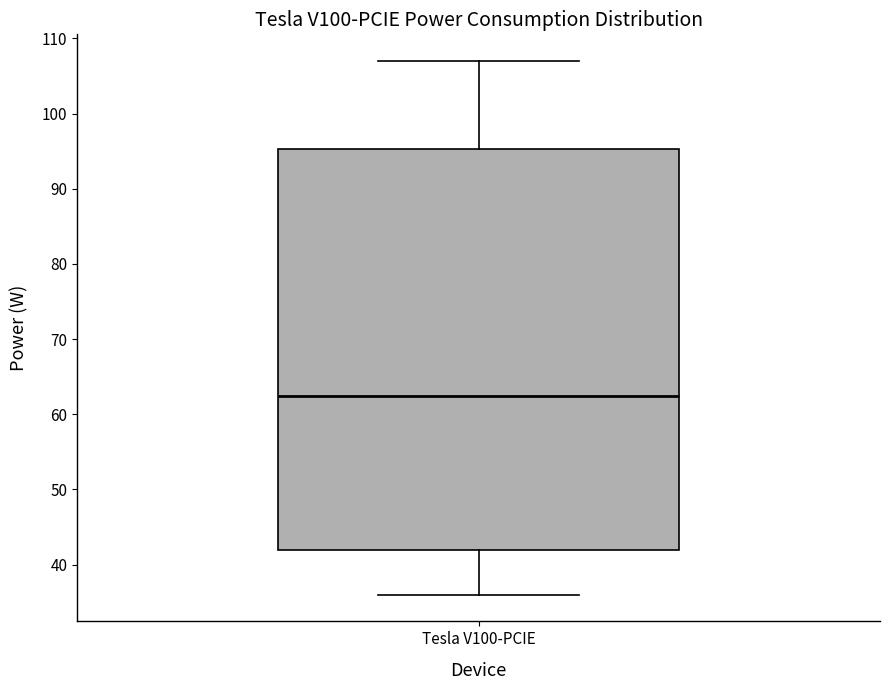

Read this box plot against the y-axis: the position of the median line, the range covered by the box, and the ends of both whiskers. The values are not printed on the chart, so give them approximately, as read against the axis.

median 63, box 42 to 95, whiskers 36 to 107